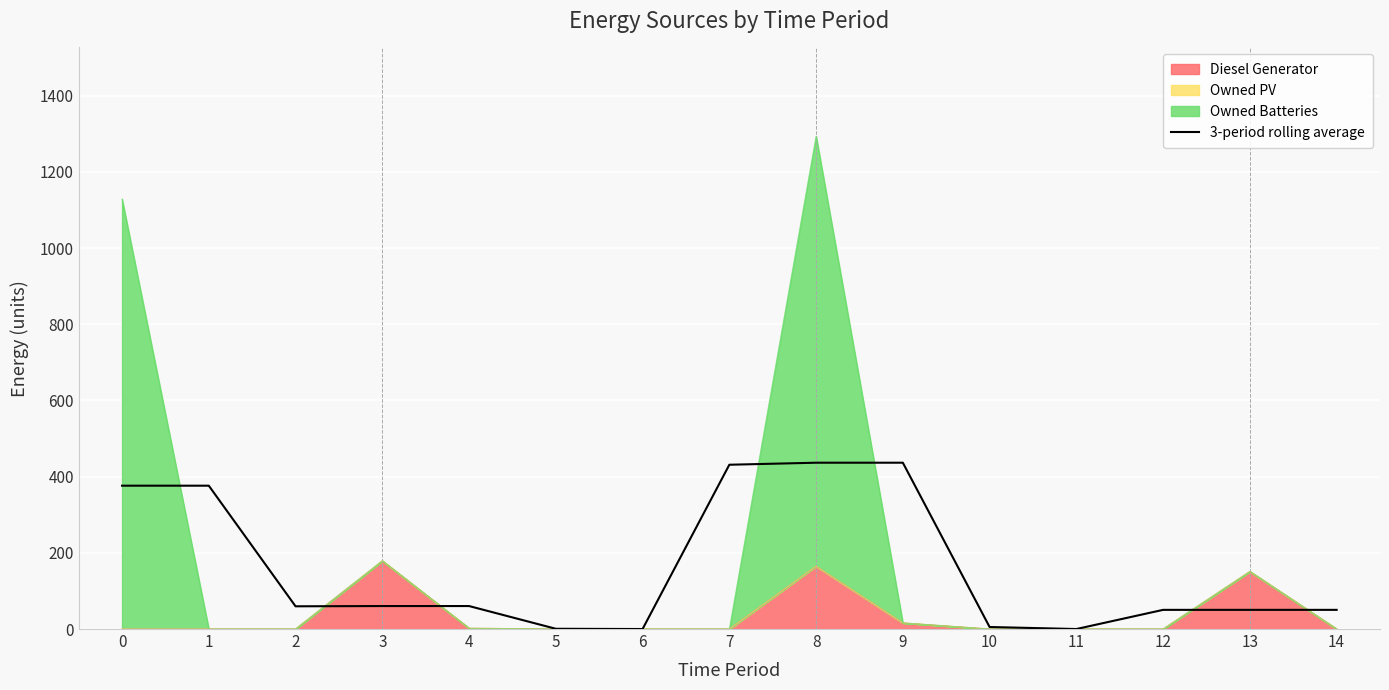

List the labels in order of value, smallest first.

6, 11, 5, 10, 12, 13, 14, 2, 3, 4, 0, 1, 7, 8, 9